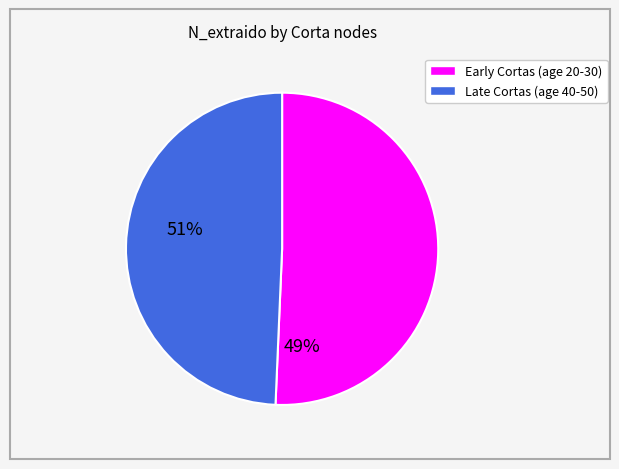

Is there a majority slice in this chart?

Yes